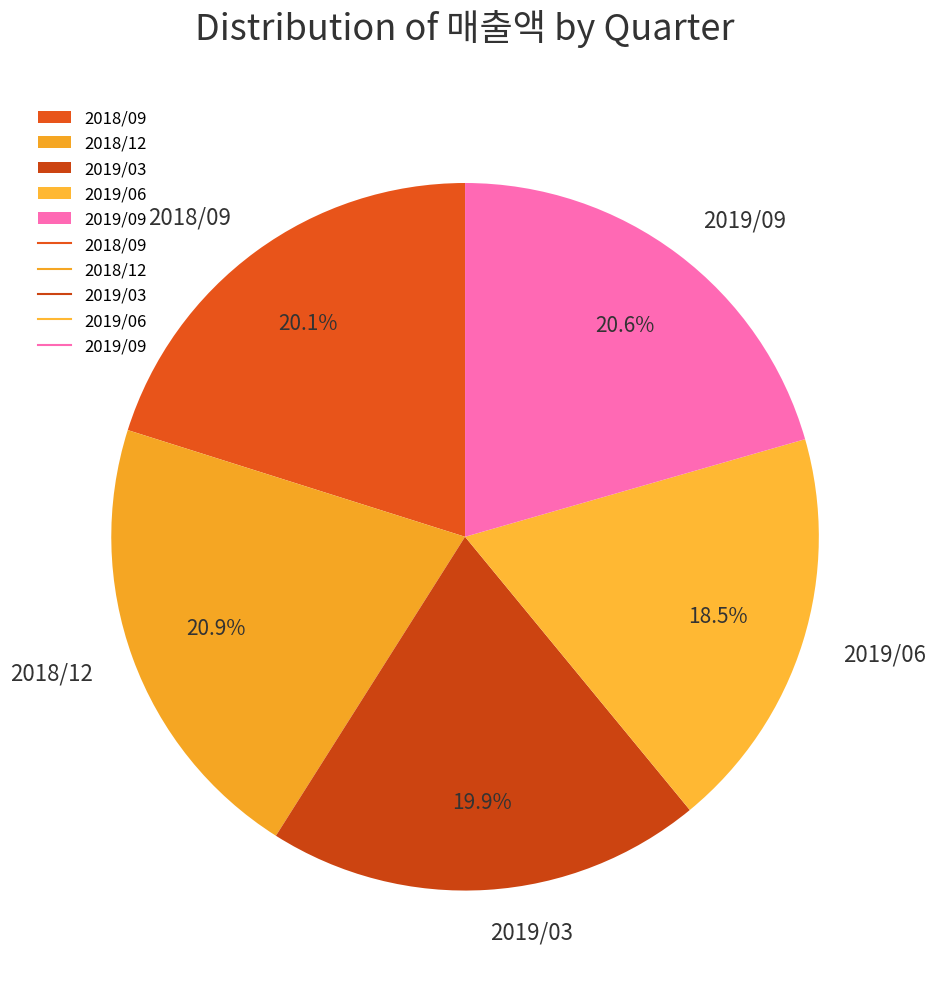

Which category has the smallest portion of the pie?

2019/06